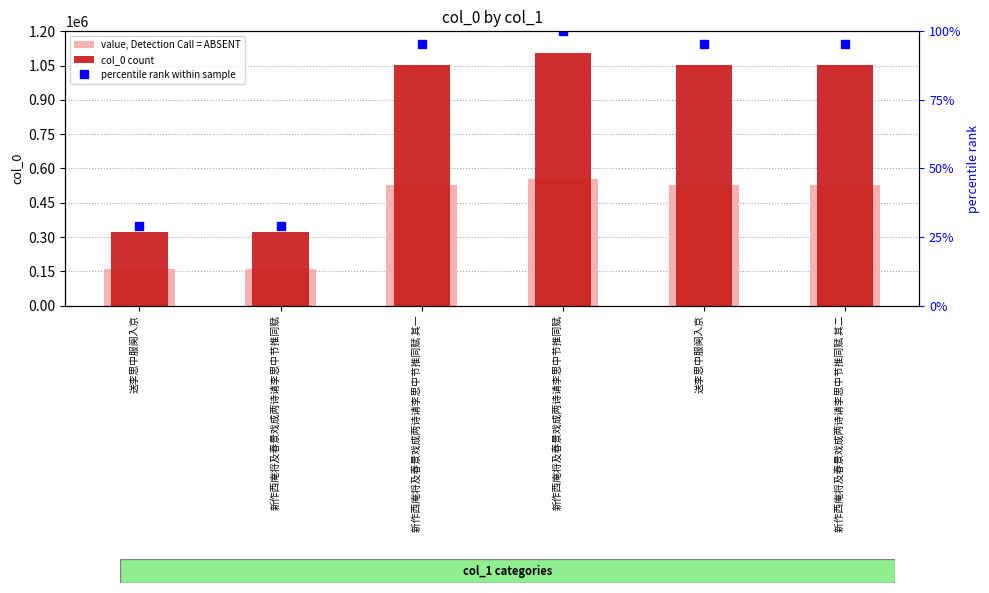

Is the value of col_0 count at 新作西庵将及春景戏成两诗请李思中节推同赋 greater than the value of value, Detection Call = ABSENT at 新作西庵将及春景戏成两诗请李思中节推同赋 其一?

No